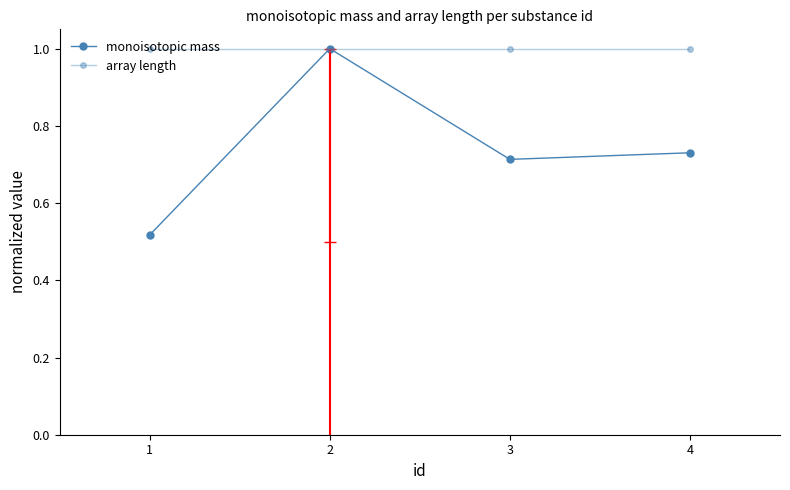

At which category does monoisotopic mass reach its first local peak?

2